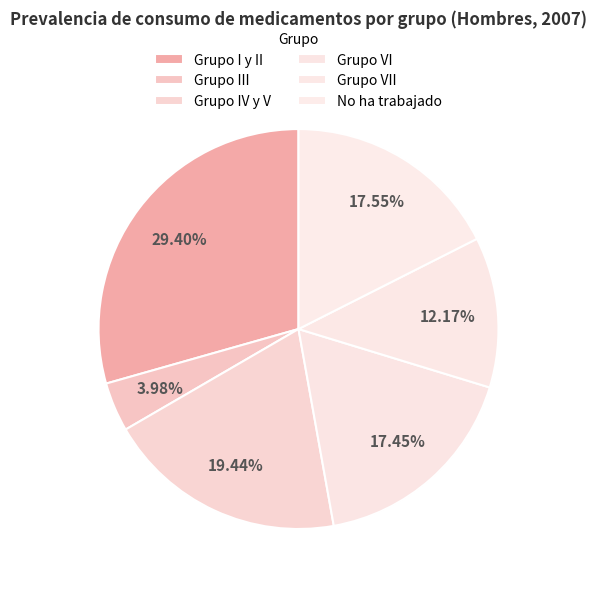

Count the number of slices in the pie.

6